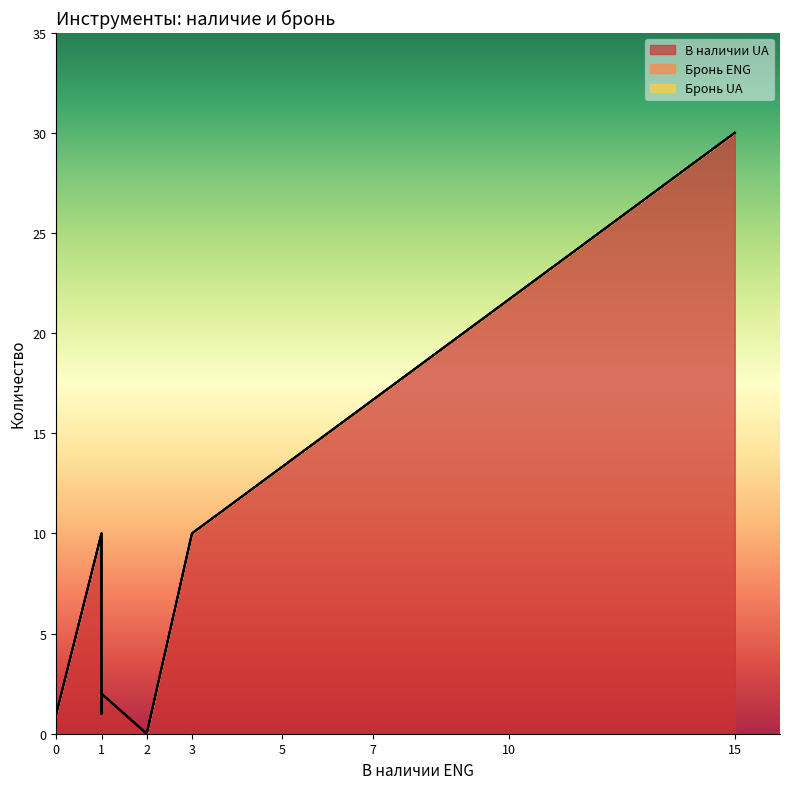

Is it true that В наличии UA equals 6 at Waterfall?

False